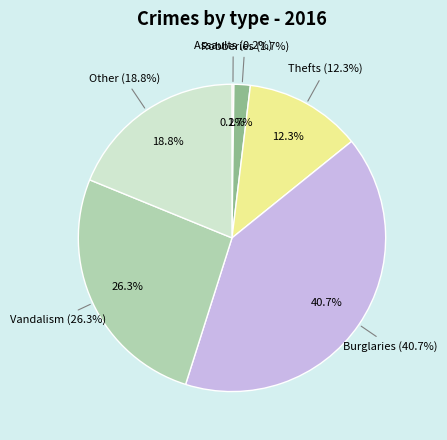

Is it true that 1639 is 1% of the pie?

False